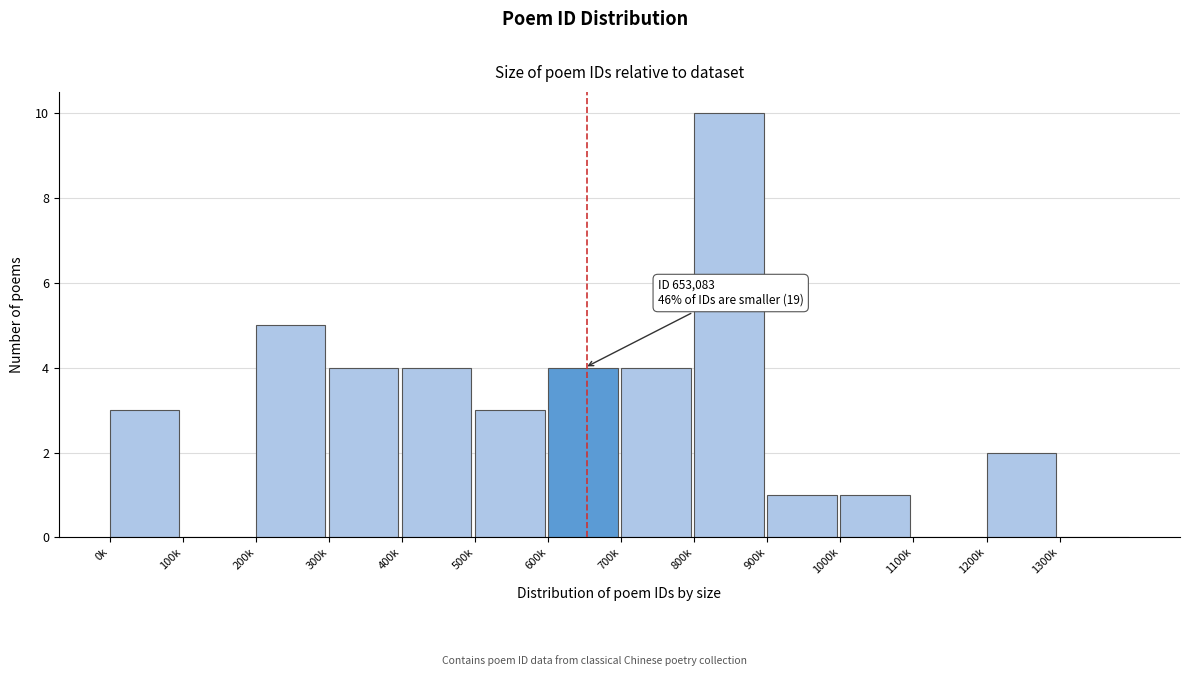

Reading left to right, transcribe all the data shown in this chart.

0k=3	100k=0	200k=5	300k=4	400k=4	500k=3	600k=4	700k=4	800k=10	900k=1	1000k=1	1100k=0	1200k=2	1300k=0